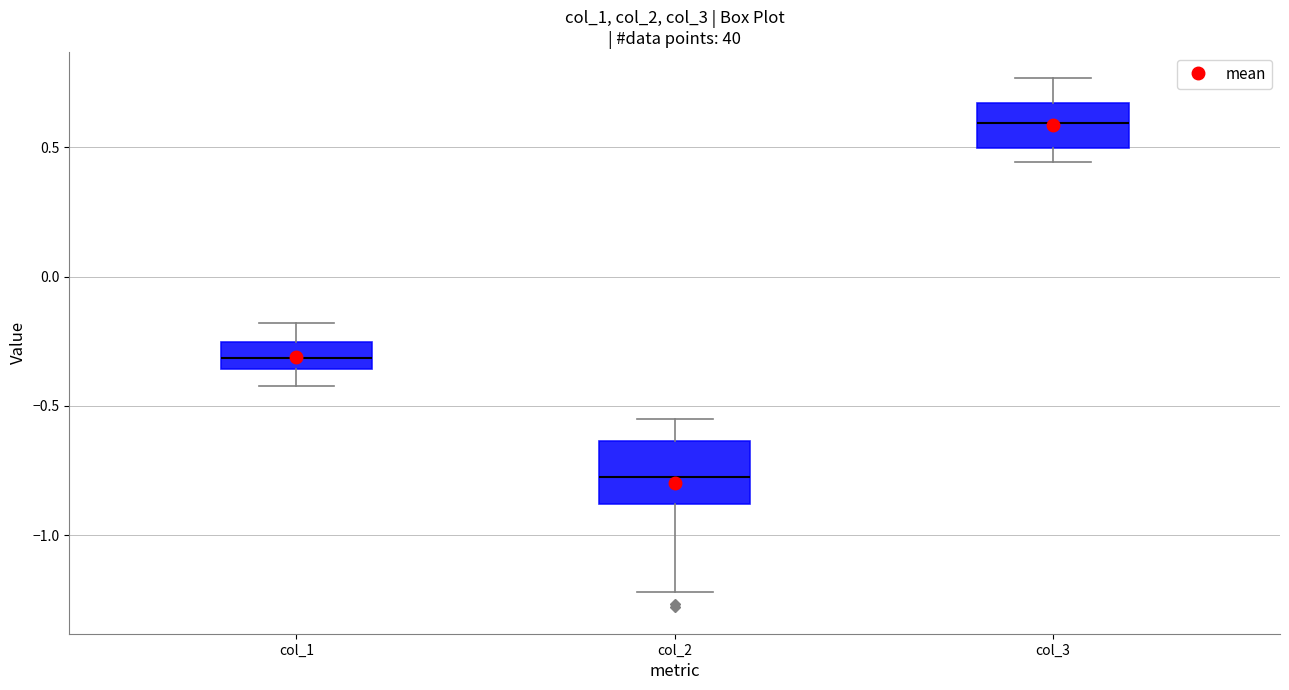

Where is the upper edge of the box for col_1 on the y-axis? The values are not printed on the chart, so give them approximately, as read against the axis.

-0.25